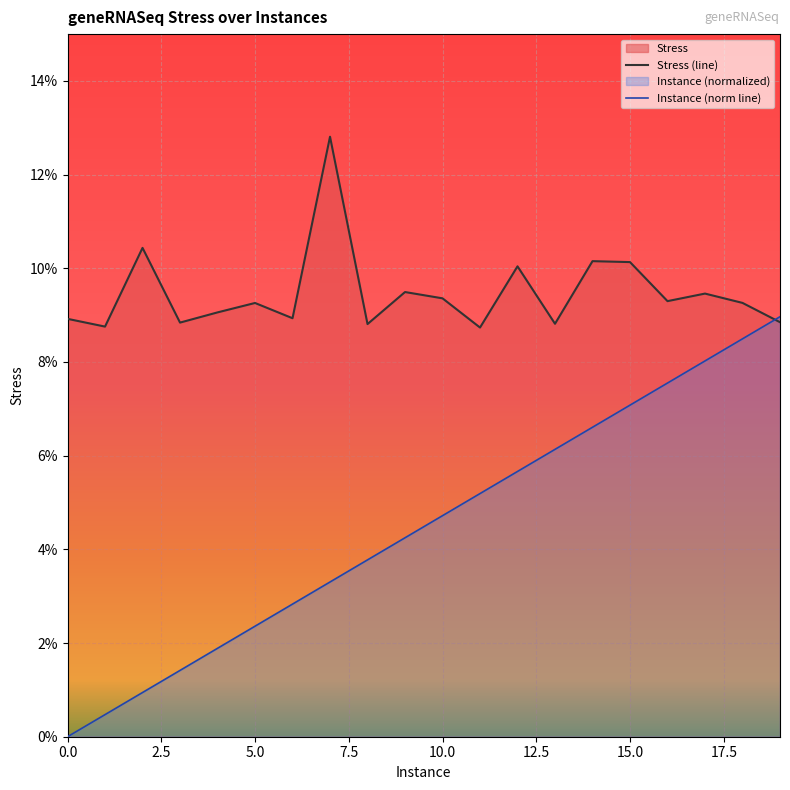

Count the Stress (line) values in the range 0 to 1.

20